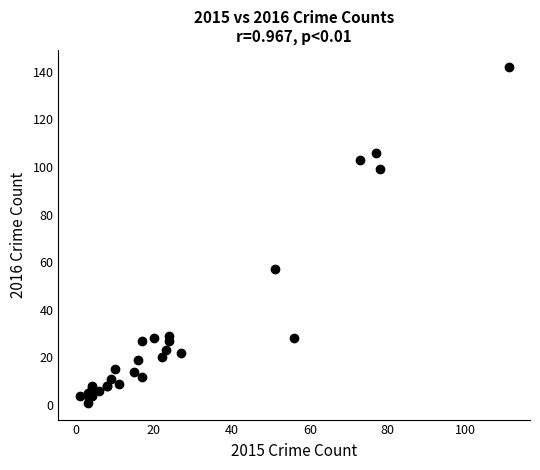

What Y value in the scatter plot is closest to 71?

57